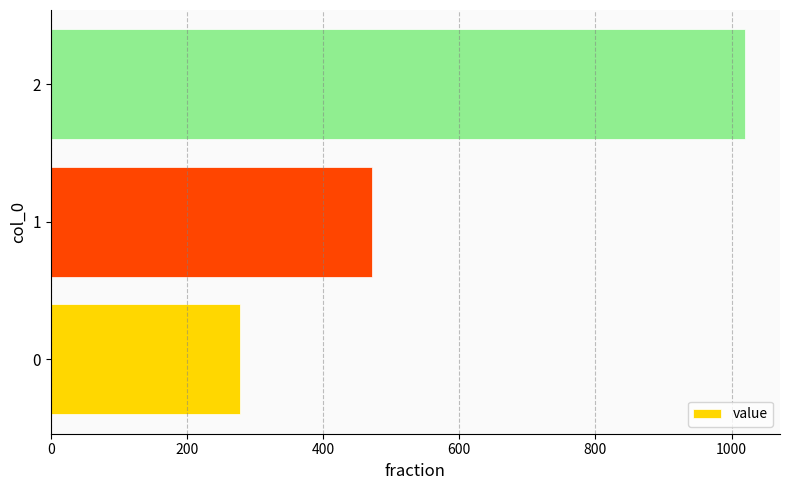

Count the number of data series in this chart.

1